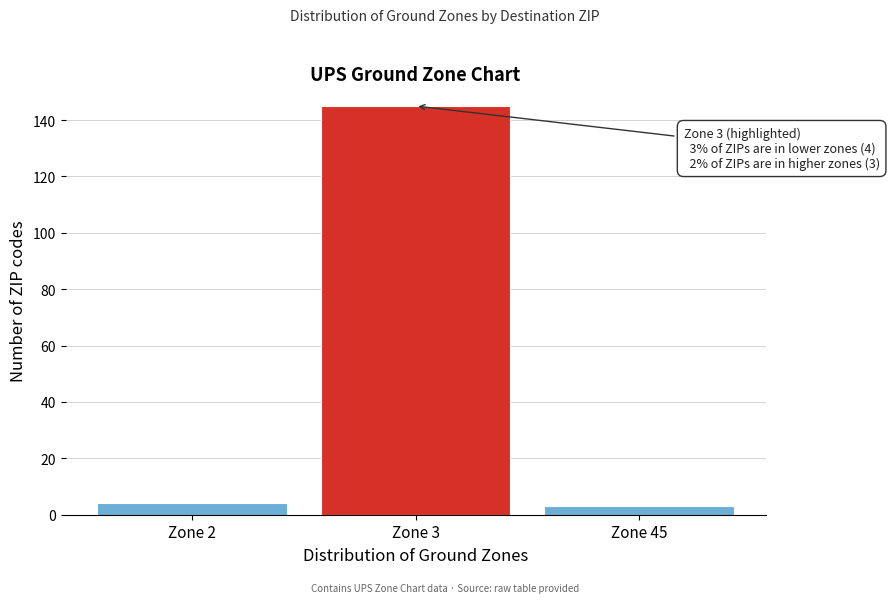

Reading left to right, list all the values displayed in this chart.

Zone 2=4	Zone 3=145	Zone 45=3